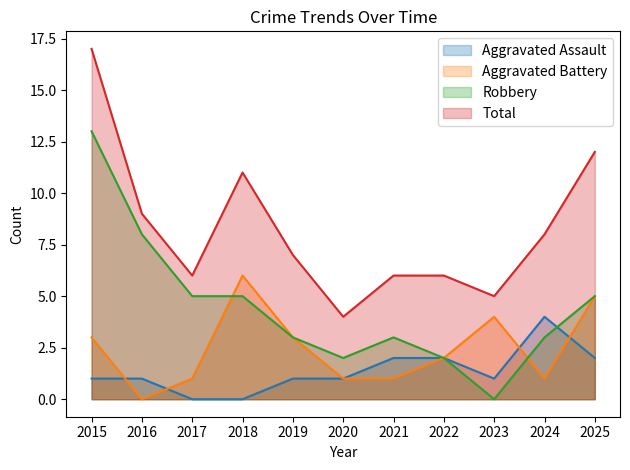

List the series in order of their overall mean, lowest first.

Aggravated Assault, Aggravated Battery, Robbery, Total